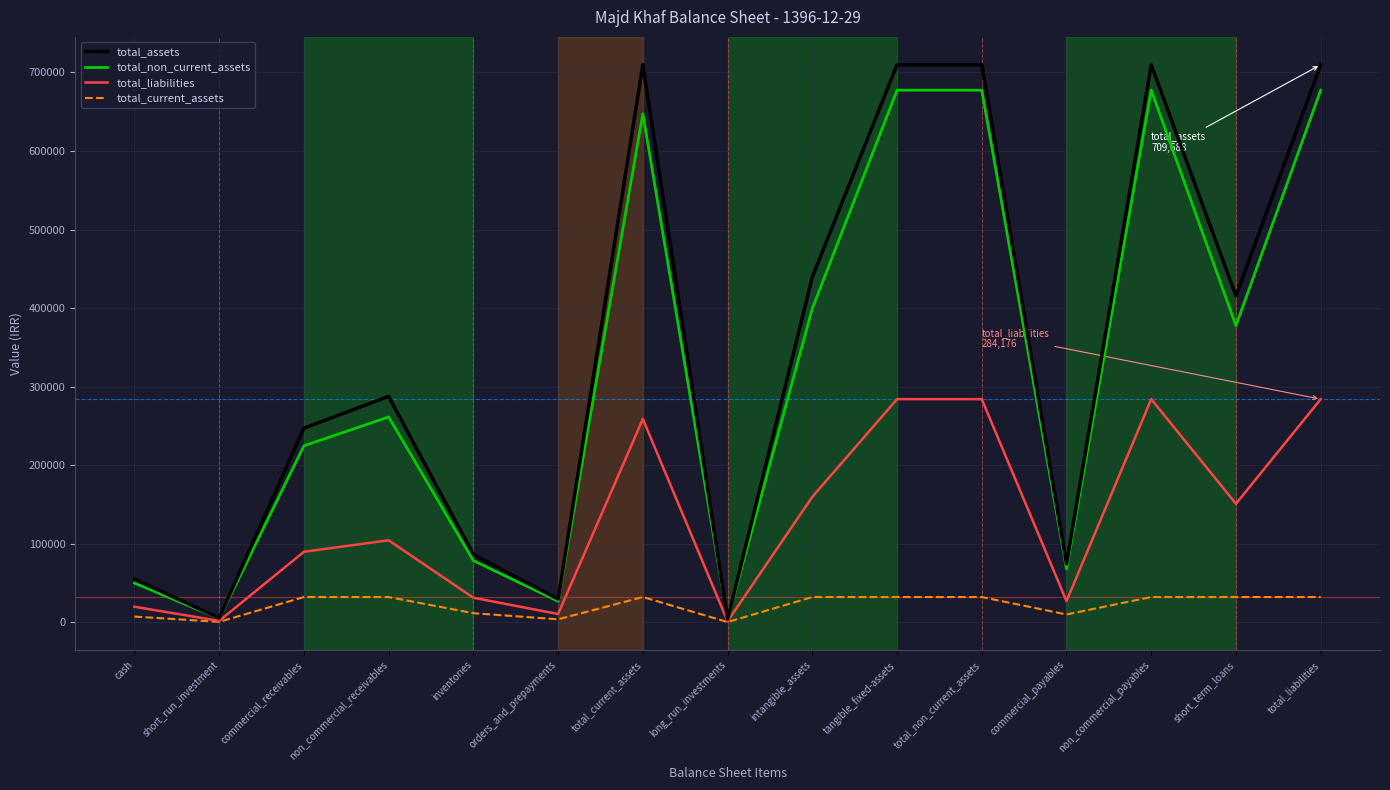

What is the smallest value displayed?

570